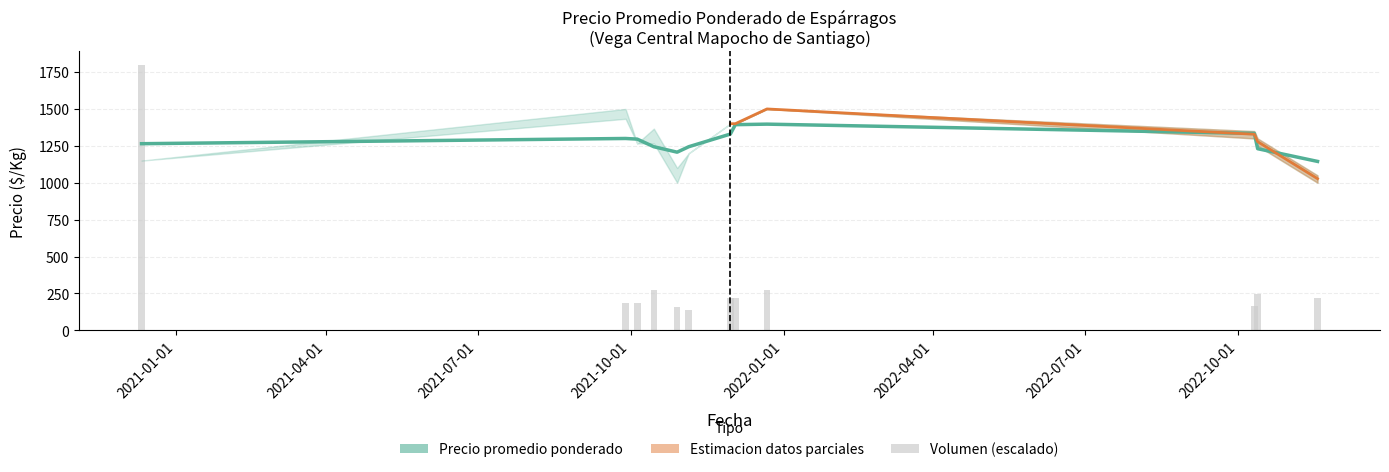

What is the difference between the second highest and second lowest values in the Precio promedio ponderado series?

186.4